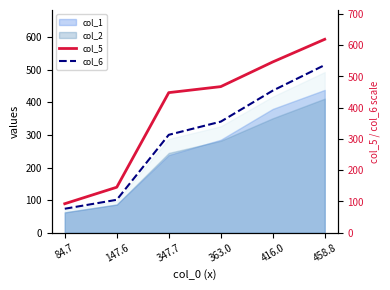

Read the col_6 value at 363.0.

340.5